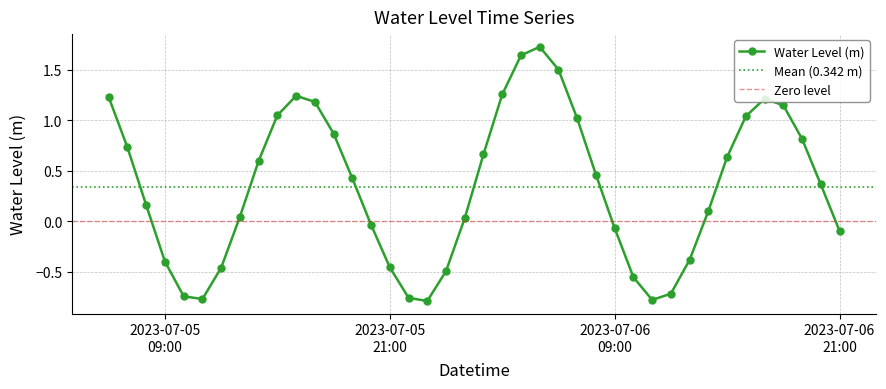

At which category does the chart reach its peak across all series?

2023-07-06 05:00:00